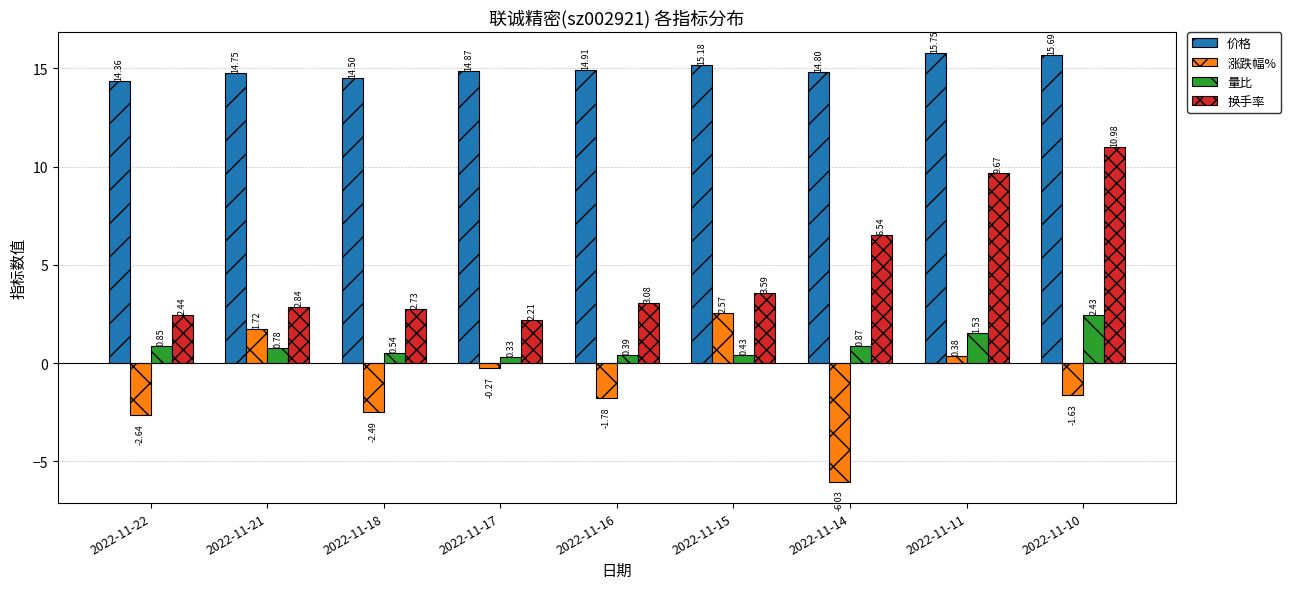

Which series has the largest total across all categories?

价格